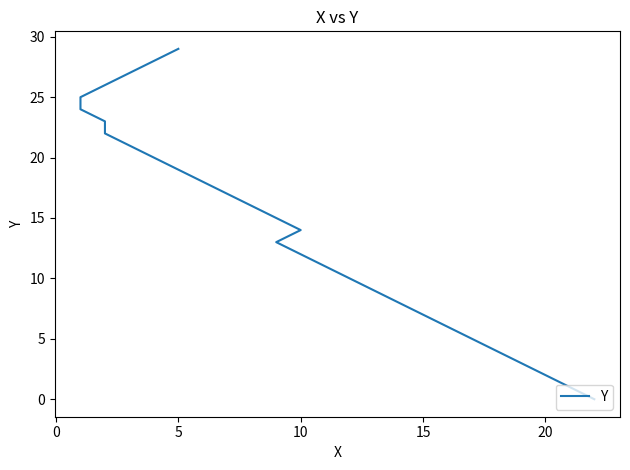

Approximately how many times larger is the value at 14 compared to 20?

2.8